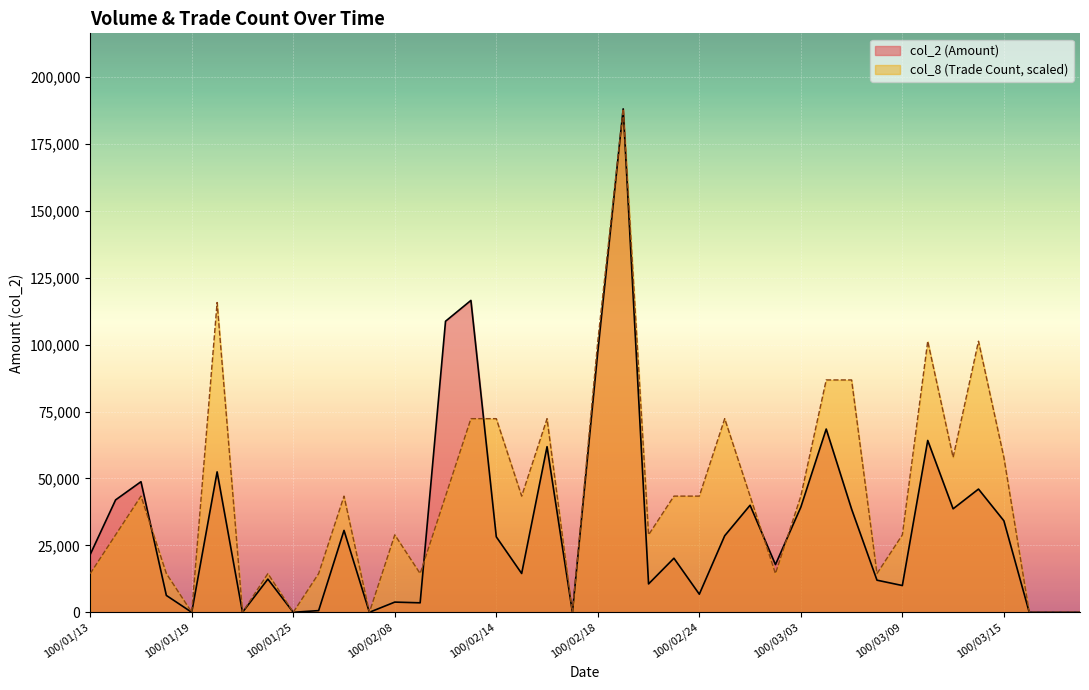

How many categories are shown in the chart?

40